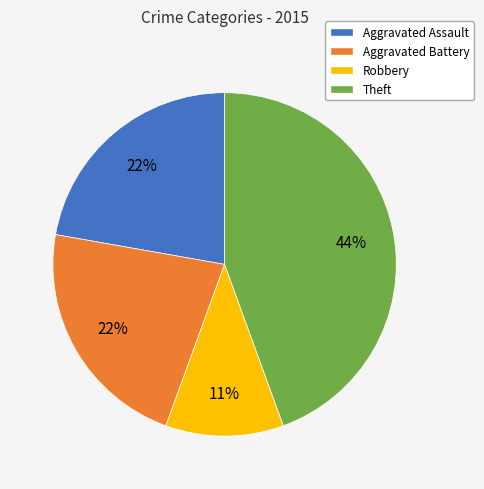

What percentage is the Aggravated Assault slice, to the nearest percent?

22%